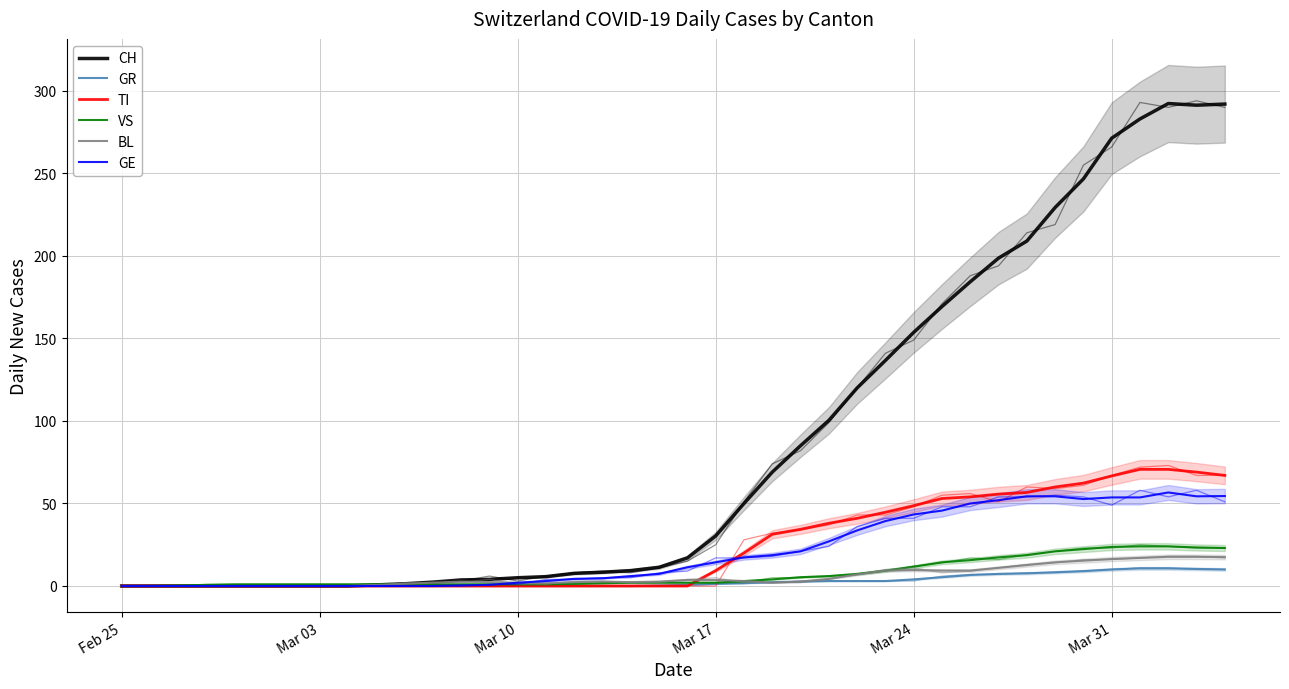

What is the maximum value for TI?

70.7